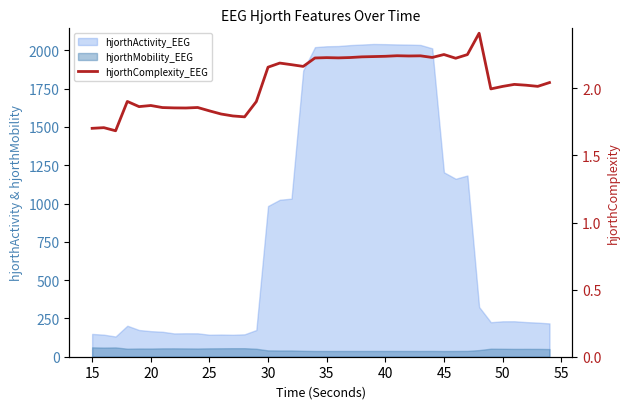

How many lines are shown in the chart?

1